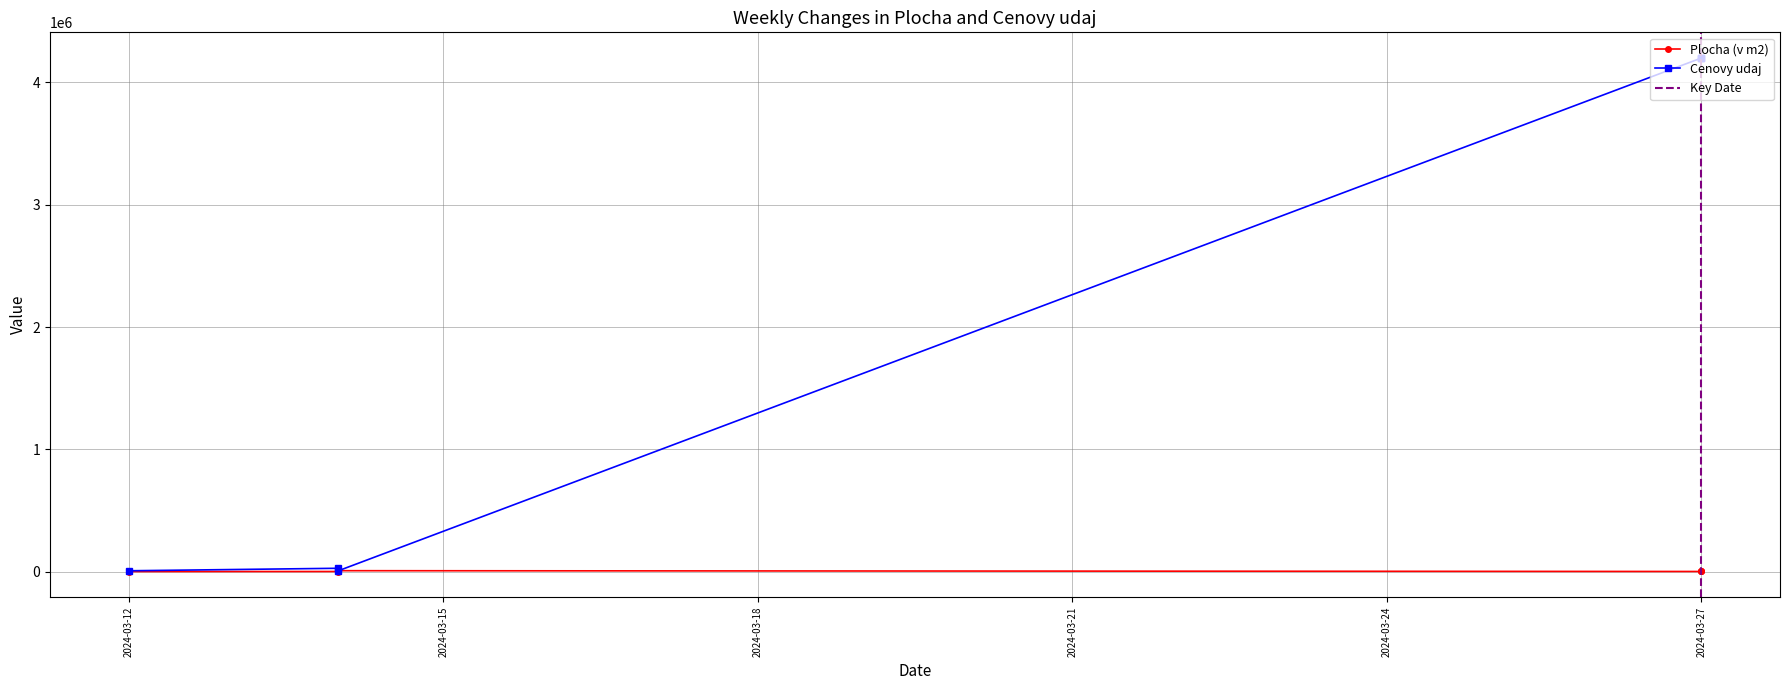

Reading left to right, list all the values displayed in this chart.

Plocha (v m2): 203	562	7245	708	885	1646
Cenovy udaj: 6569	27000	6569	4200000	4200000	4200000